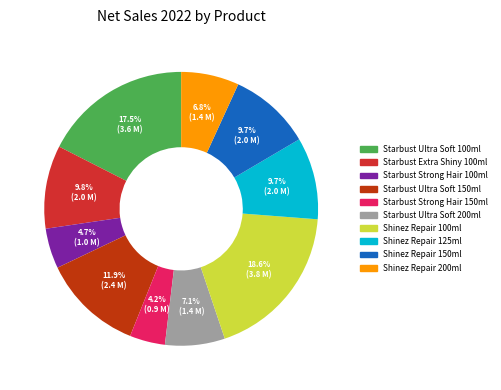

To the nearest percent, what is the average slice percentage?

10%